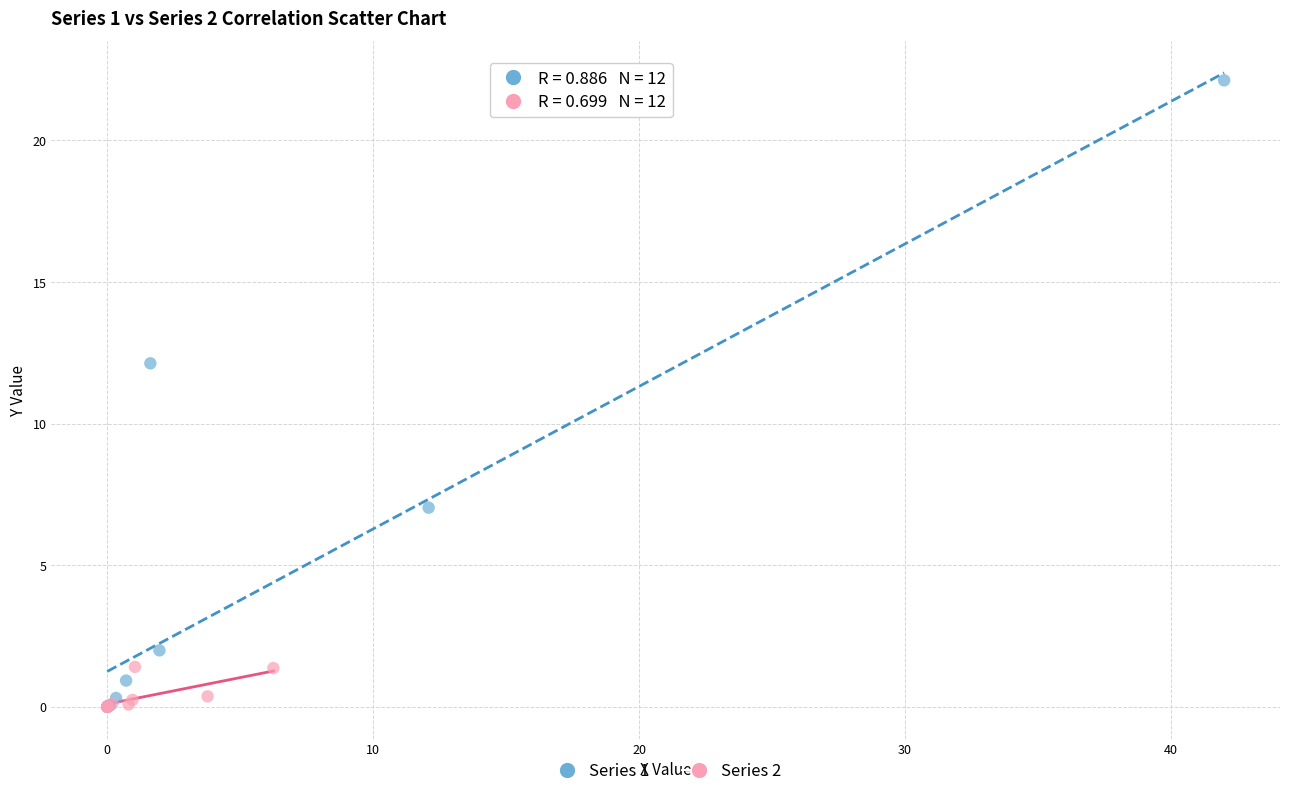

Which series has the largest Y range (max minus min)?

Series 1